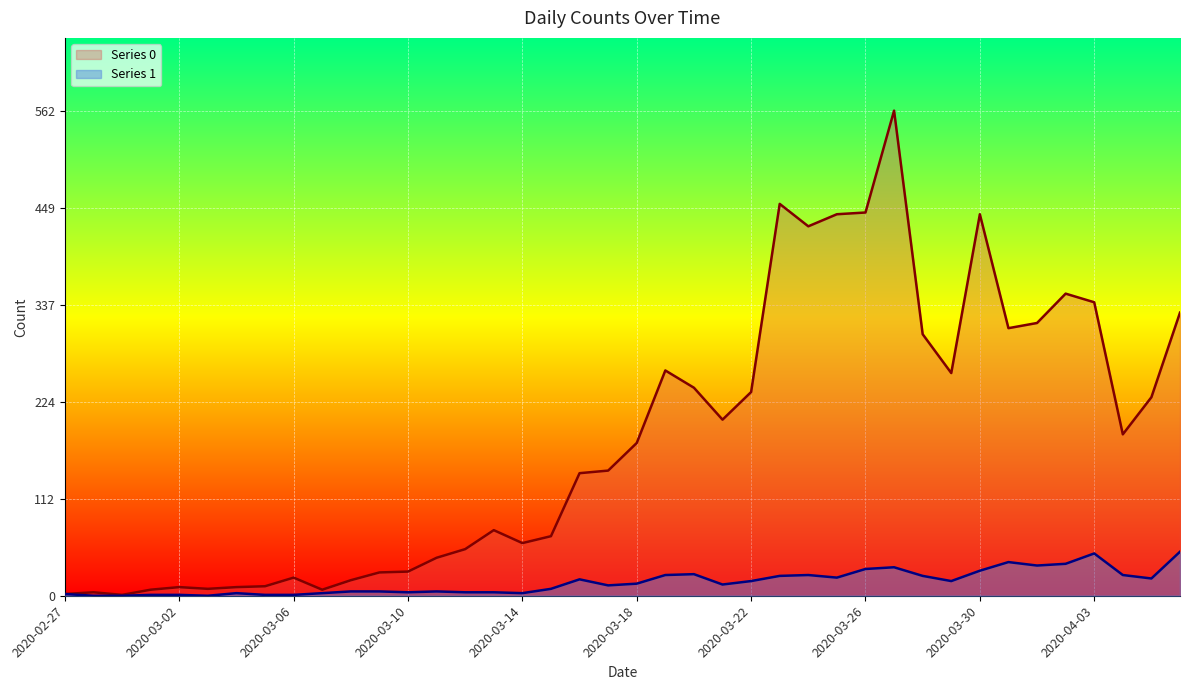

Between 2020-03-17 and 2020-03-29, which series saw the biggest shift?

Series 0